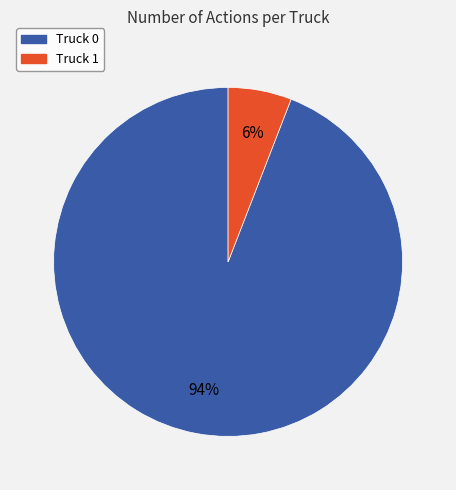

To the nearest percent, what is the difference between the Truck 1 and Truck 0 slice percentages?

88%